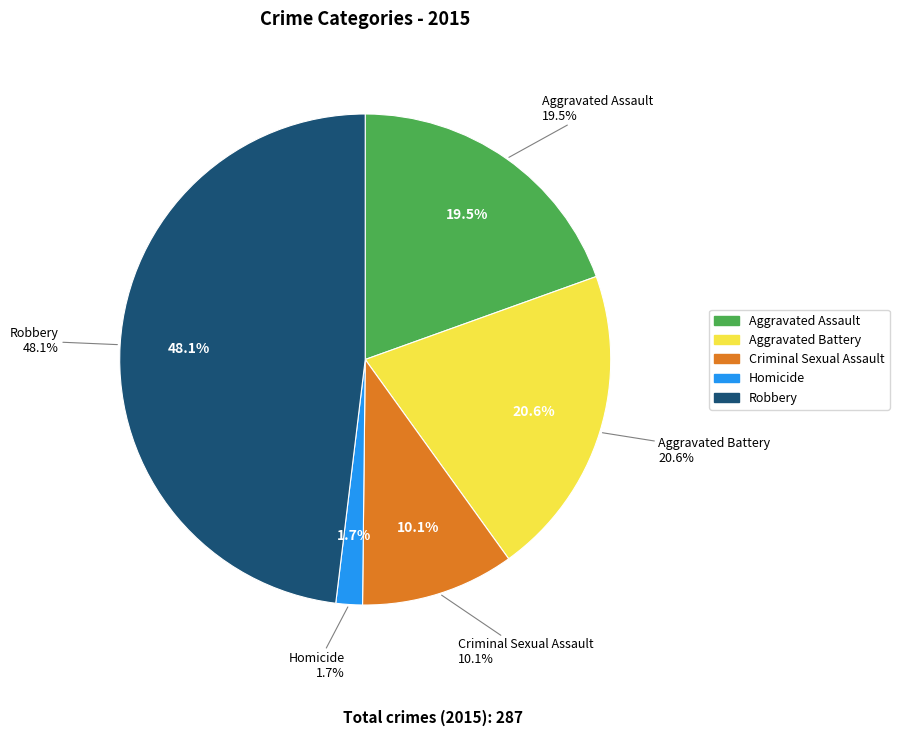

To the nearest percent, what is the average slice percentage?

20%